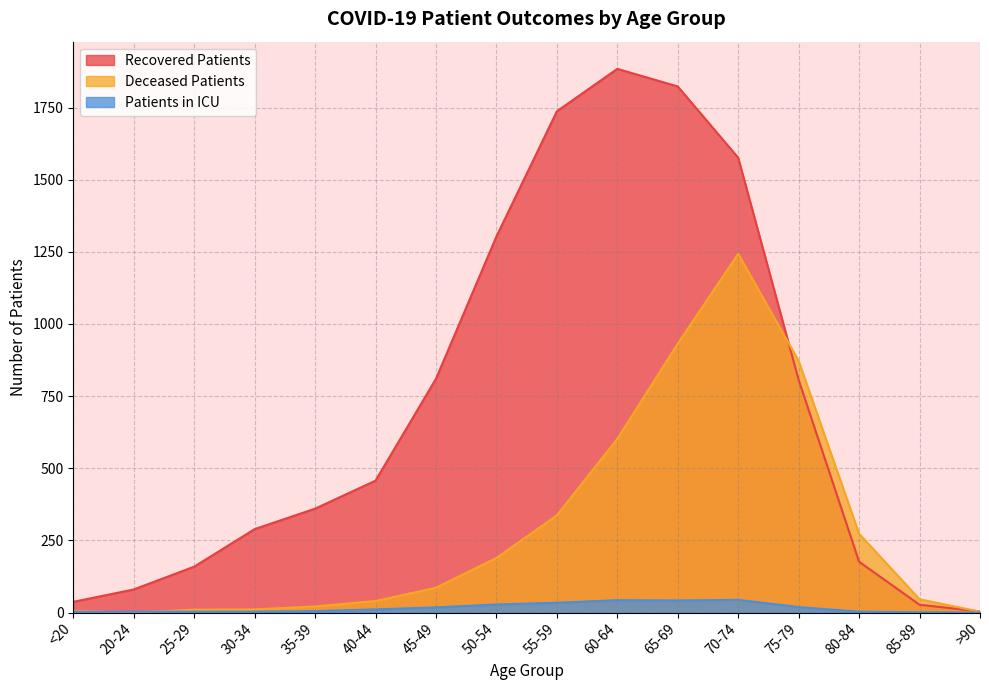

What is the maximum value shown in the chart?

1884